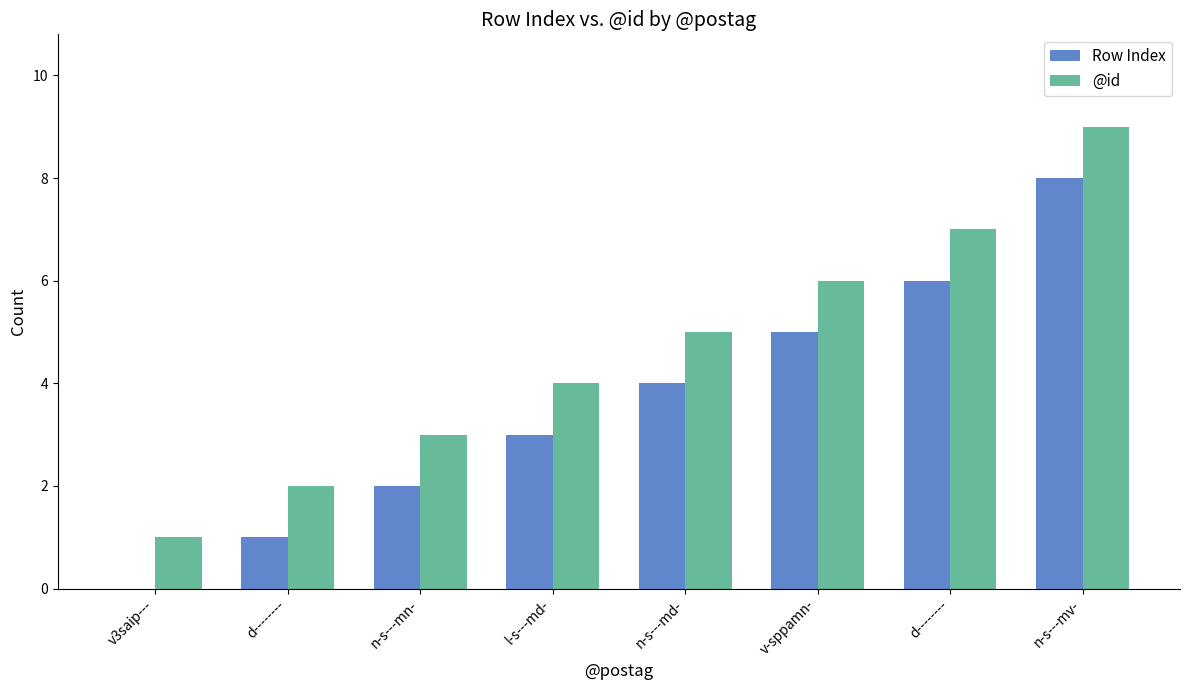

Where is Row Index nearest to the value 4?

n-s---md-